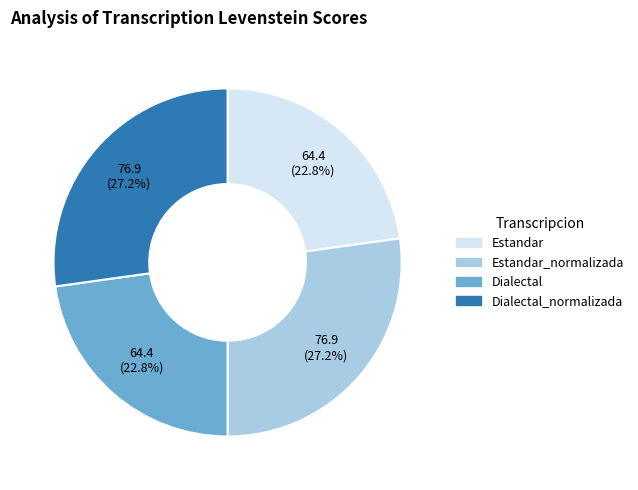

How many slices are in this pie chart?

4